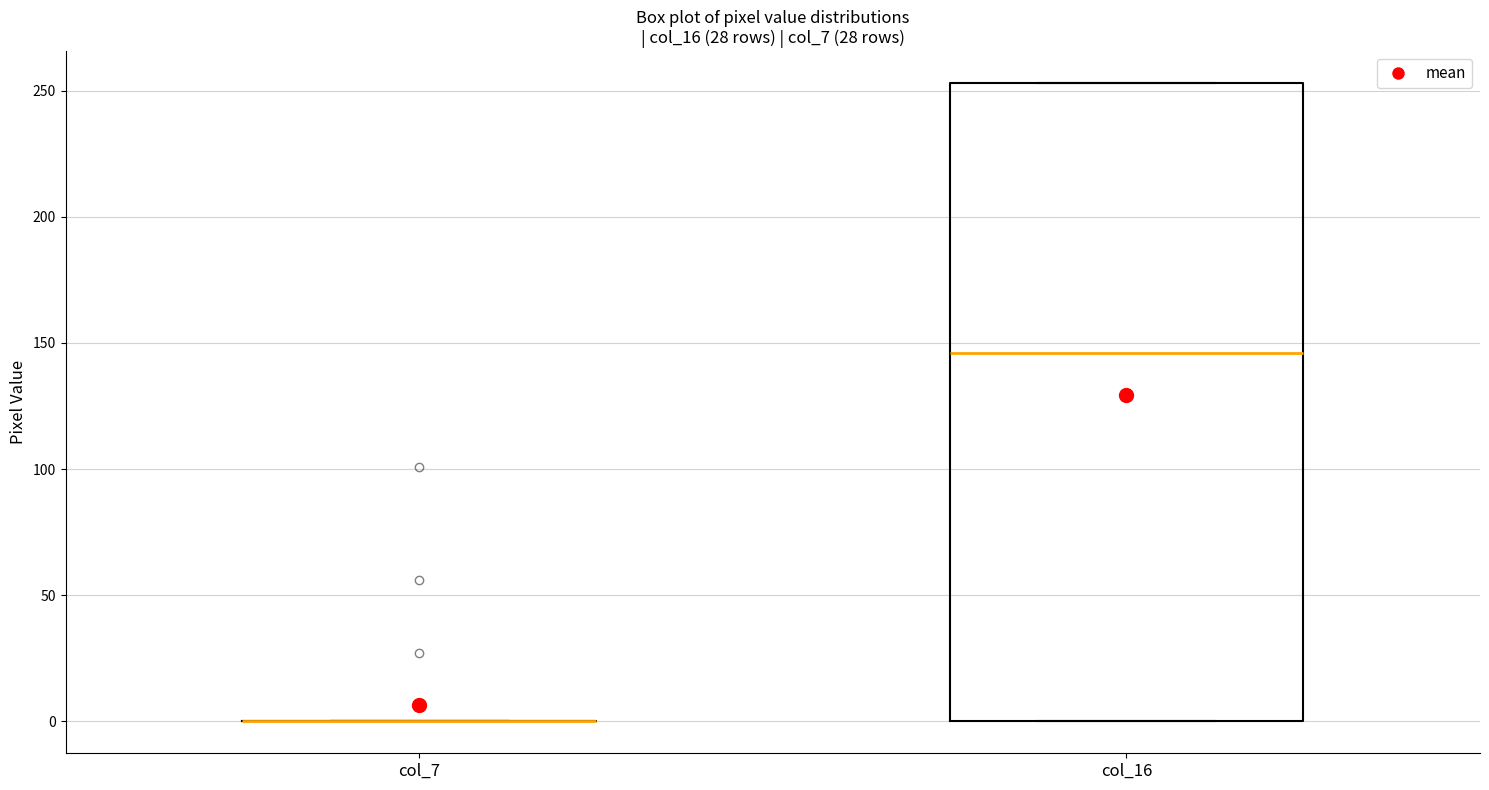

Which box is the tallest, from its lower edge to its upper edge?

col_16